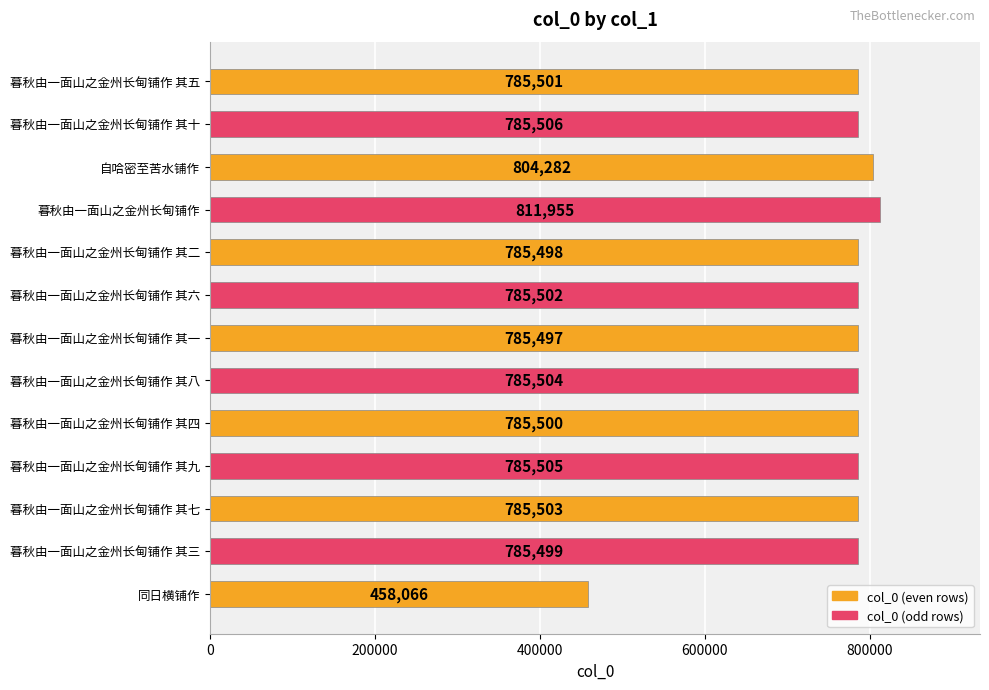

Reading bottom to top, list all the values displayed in this chart.

458066	785499	785503	785505	785500	785504	785497	785502	785498	811955	804282	785506	785501